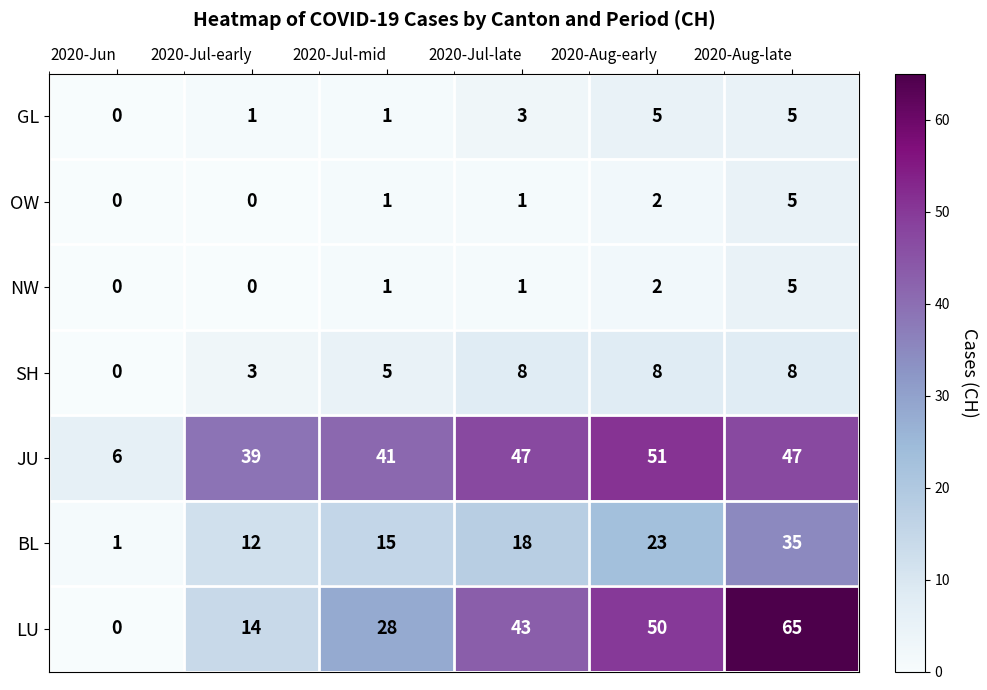

At which label is JU closest to 28?

2020-Jul-early